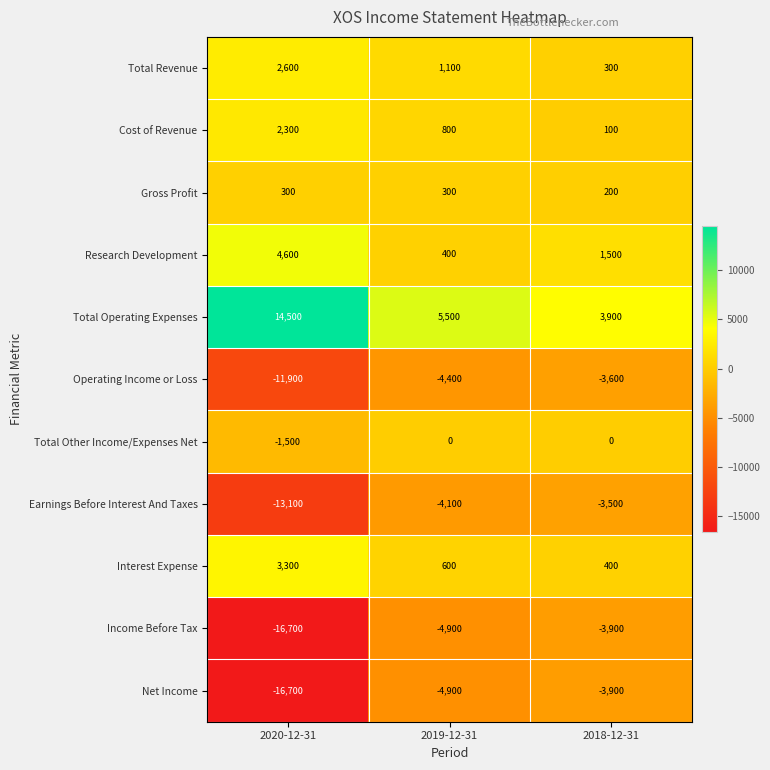

The value of Cost of Revenue at 2019-12-31 is 800. True or false?

True